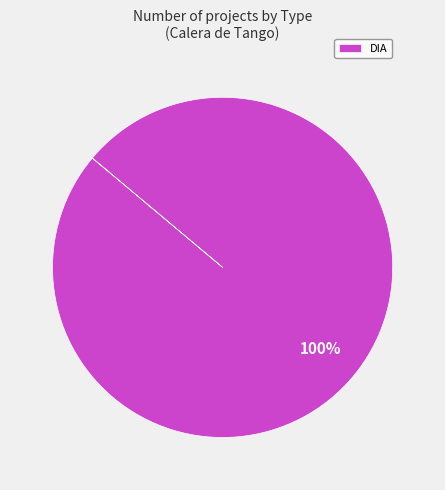

Rank the categories by value from lowest to highest.

DIA